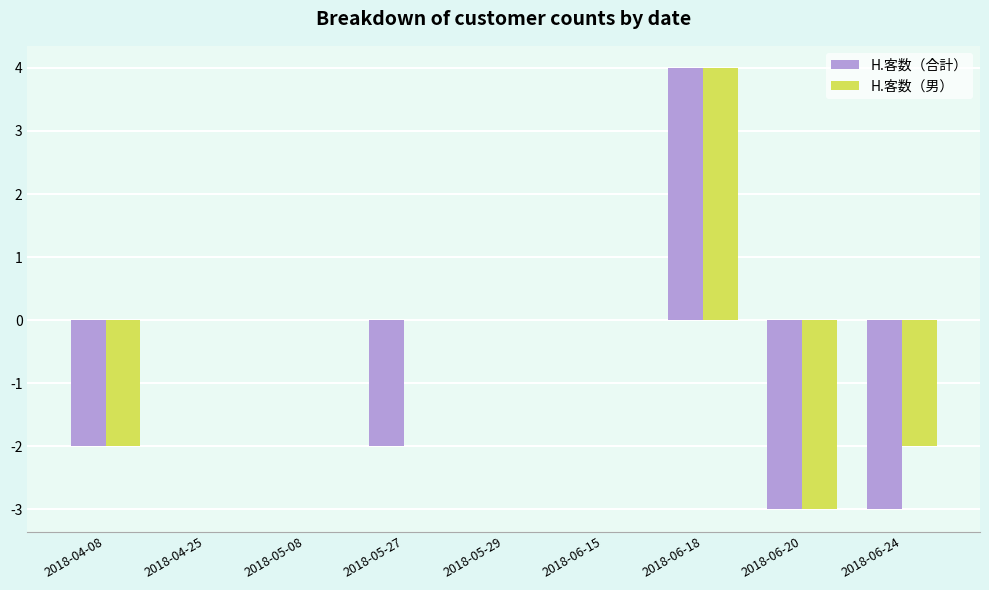

True or false: H.客数（男） has a value of -3 at 2018-04-08.

False